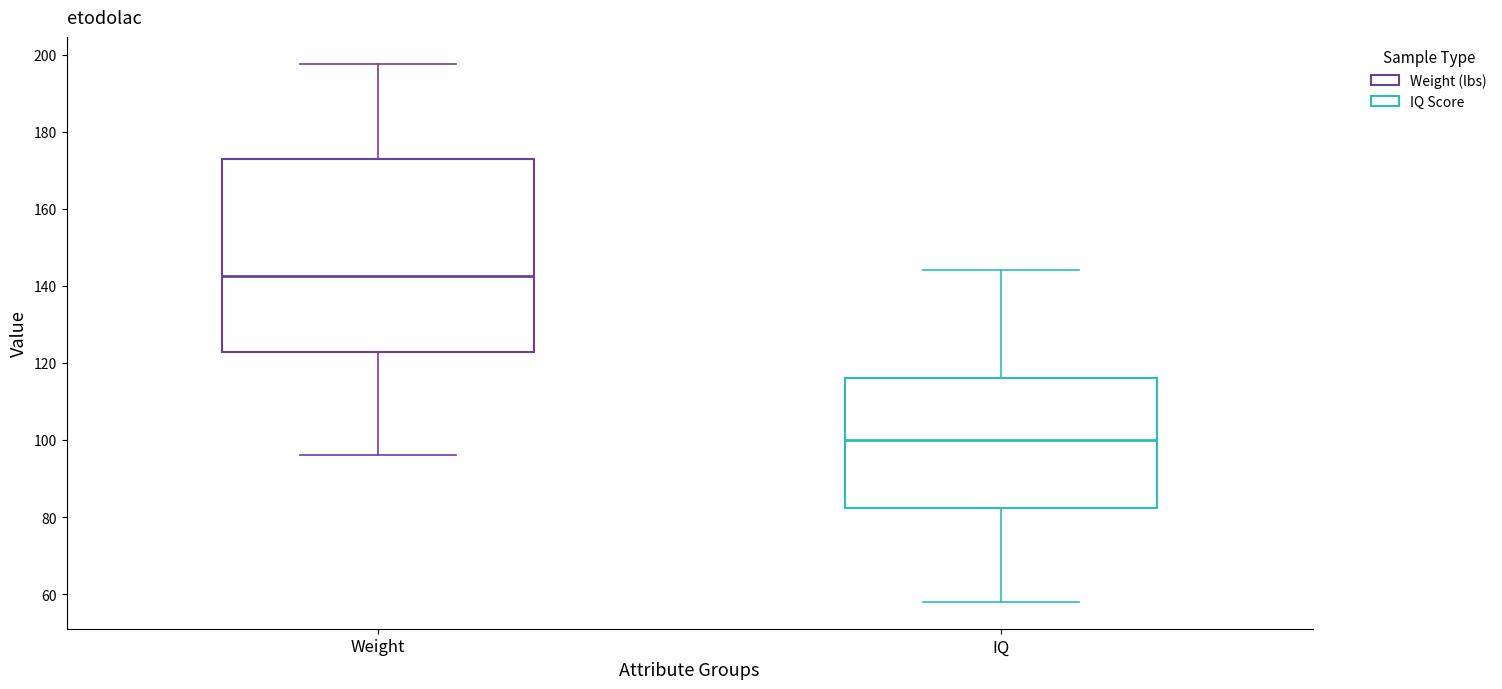

Where is the lower edge of the box for IQ on the y-axis? The values are not printed on the chart, so give them approximately, as read against the axis.

82